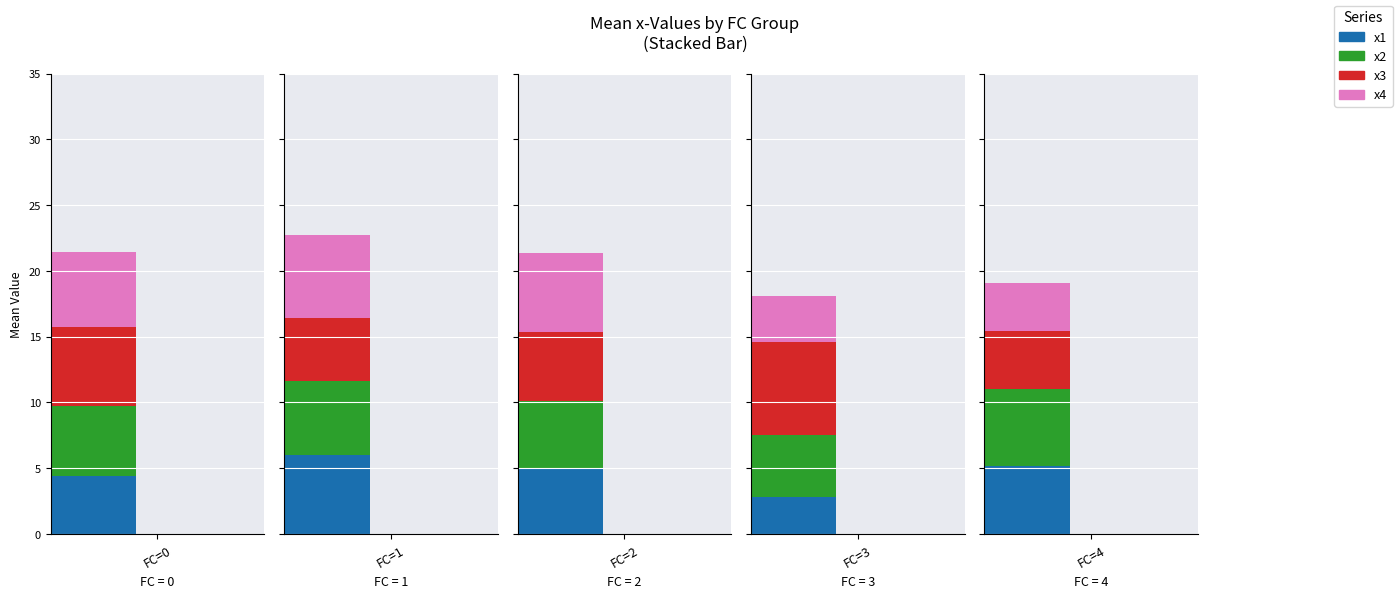

What is the value of the x2 bar at the 2nd from the left?

5.6